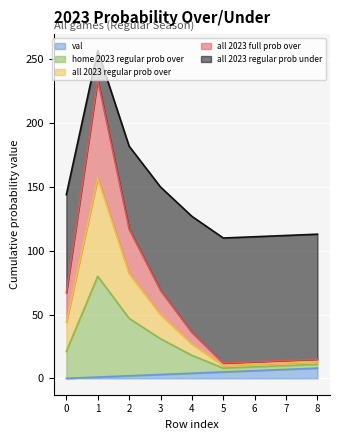

List the labels in order of val value, largest first.

8, 7, 6, 5, 4, 3, 2, 1, 0